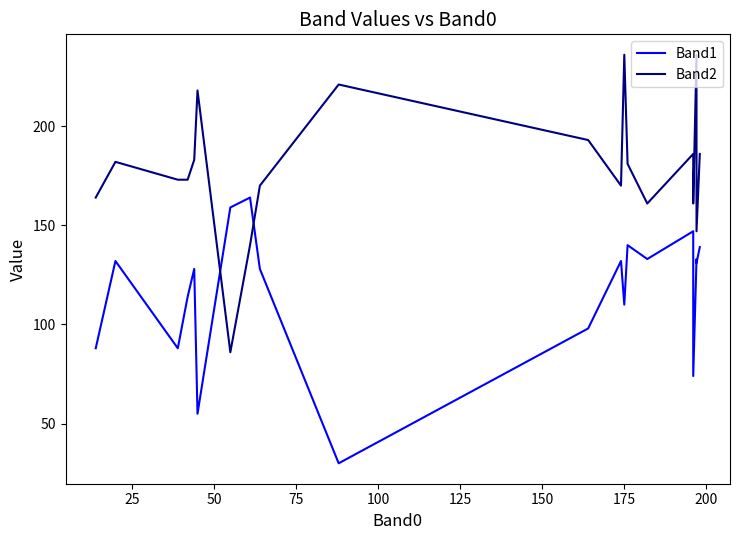

List the series in order of their peak value, lowest first.

Band1, Band2